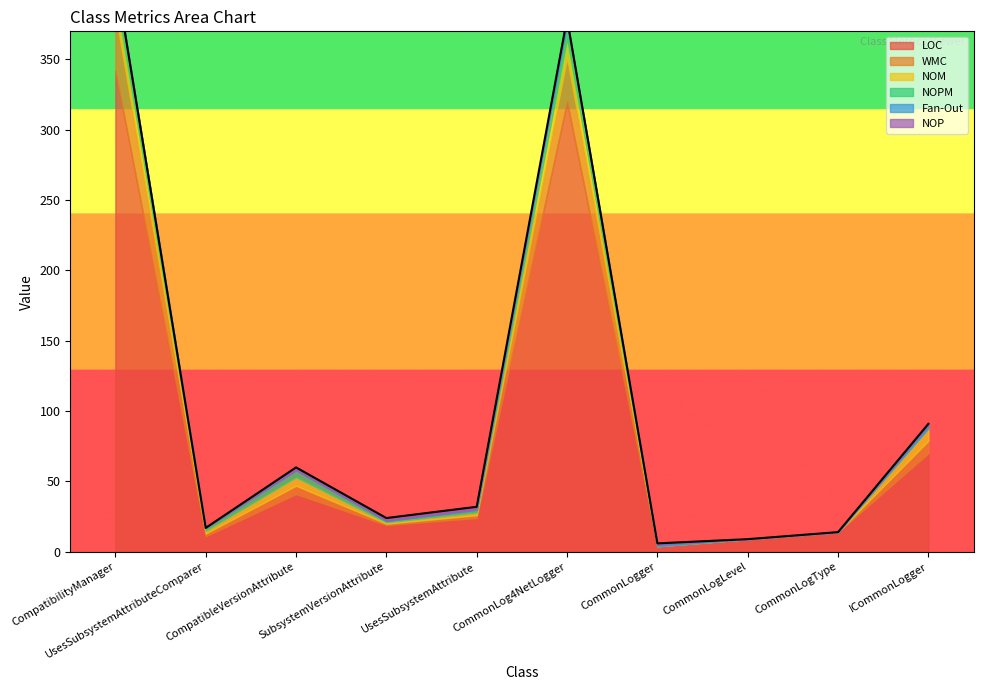

What is the highest value of the NOM series?

14